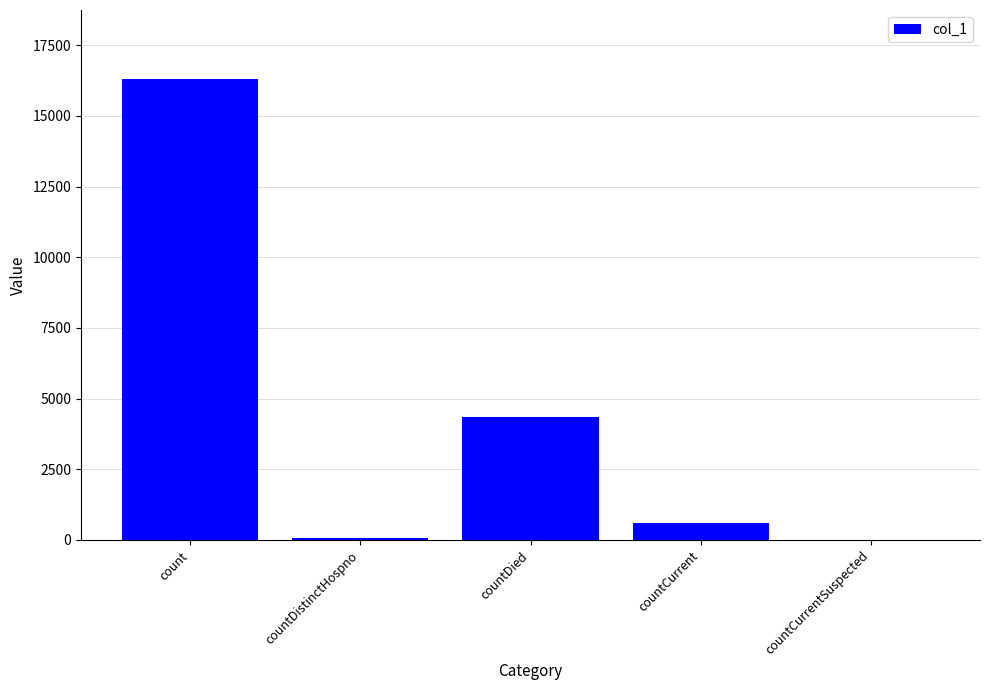

The chart shows a value of -7010 at countCurrentSuspected. True or false?

False